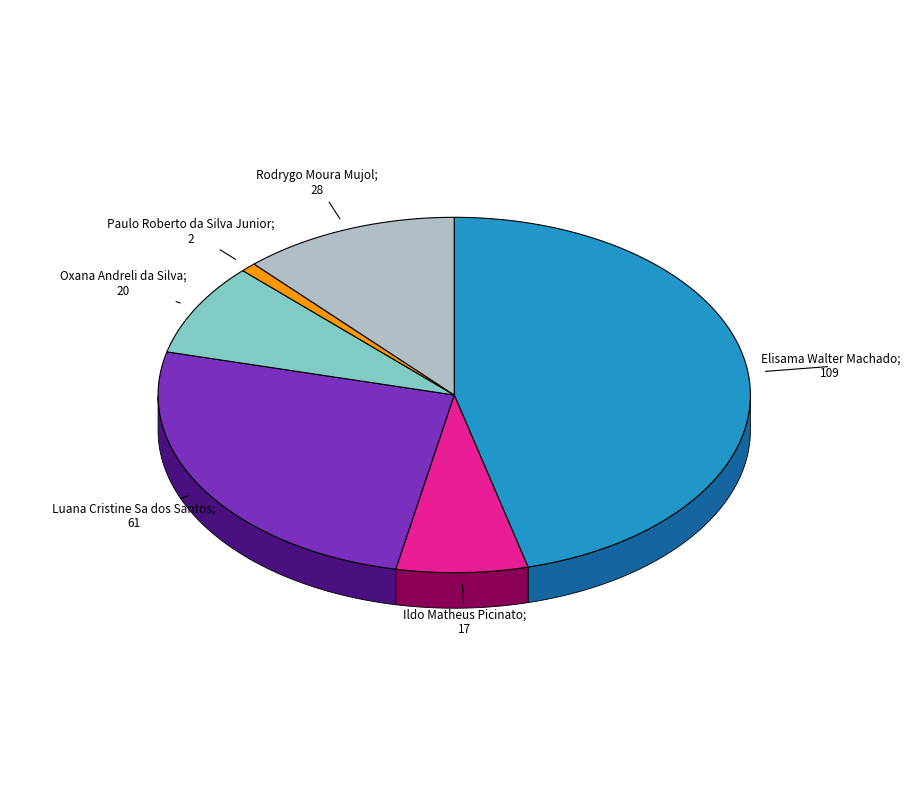

Rank the categories by value from lowest to highest.

Paulo Roberto da Silva Junior, Ildo Matheus Picinato, Oxana Andreli da Silva, Rodrygo Moura Mujol, Luana Cristine Sa dos Santos, Elisama Walter Machado